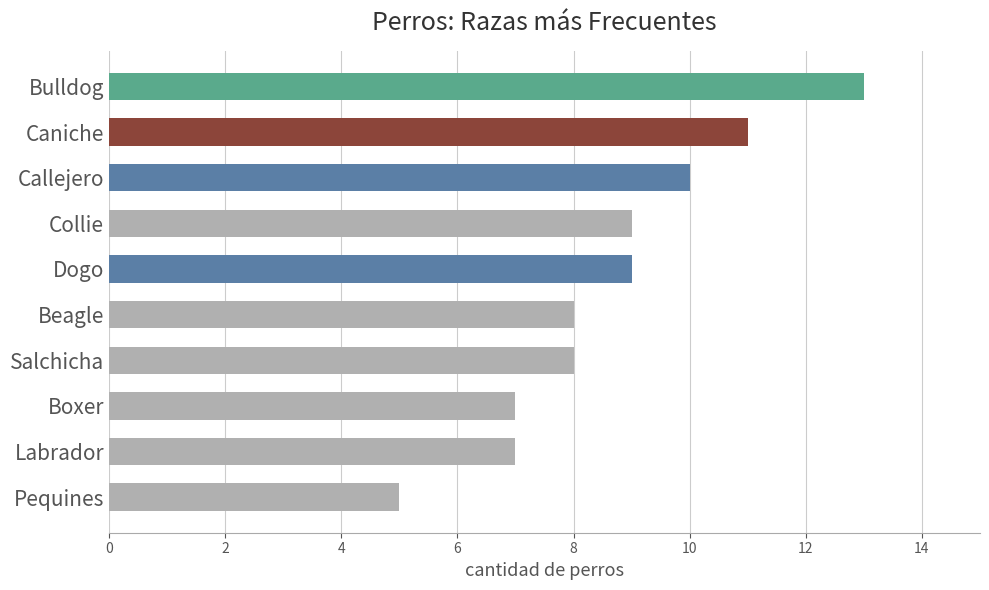

Approximately how many times larger is the value at Caniche compared to Boxer?

1.6